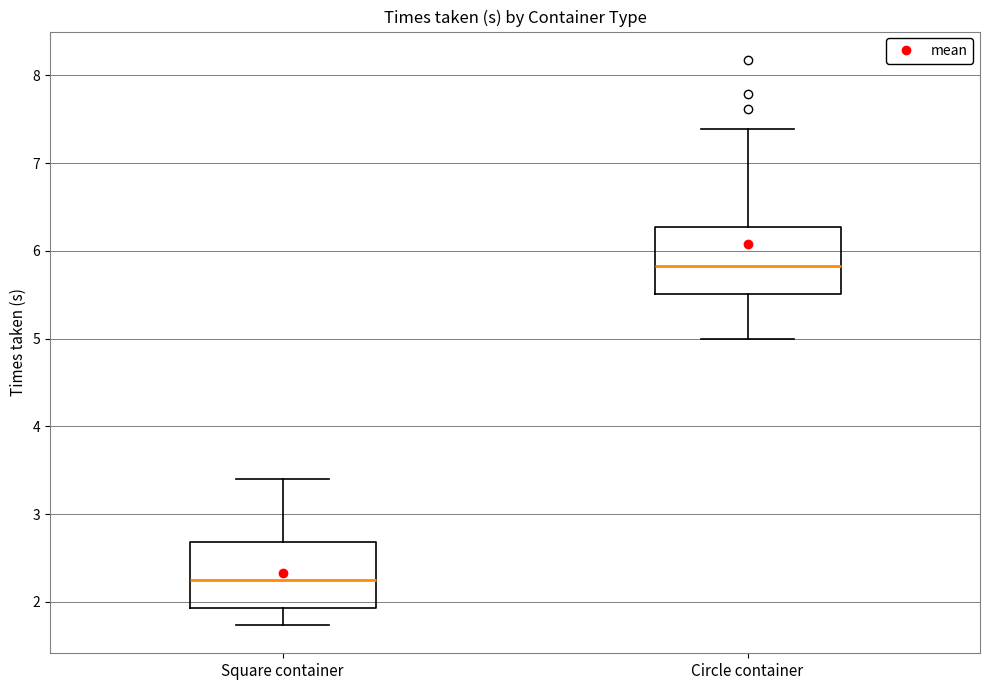

Reading left to right, read every box against the y-axis: the position of its median line, the range the box covers, and the ends of its whiskers. The values are not printed on the chart, so give them approximately, as read against the axis.

Square container: median 2.3, box 1.9 to 2.7, whiskers 1.7 to 3.4
Circle container: median 5.8, box 5.5 to 6.3, whiskers 5.0 to 7.4